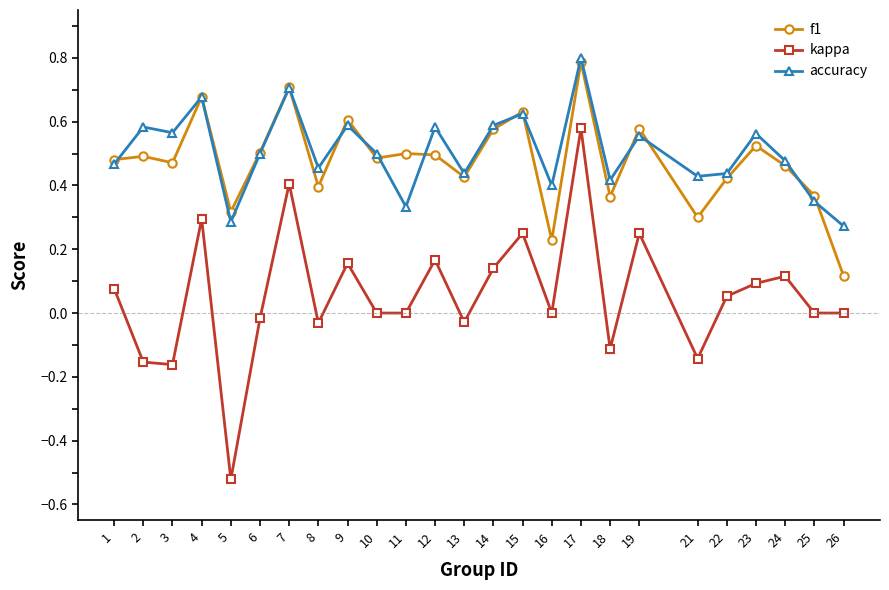

True or false: f1 and kappa cross at least once.

False